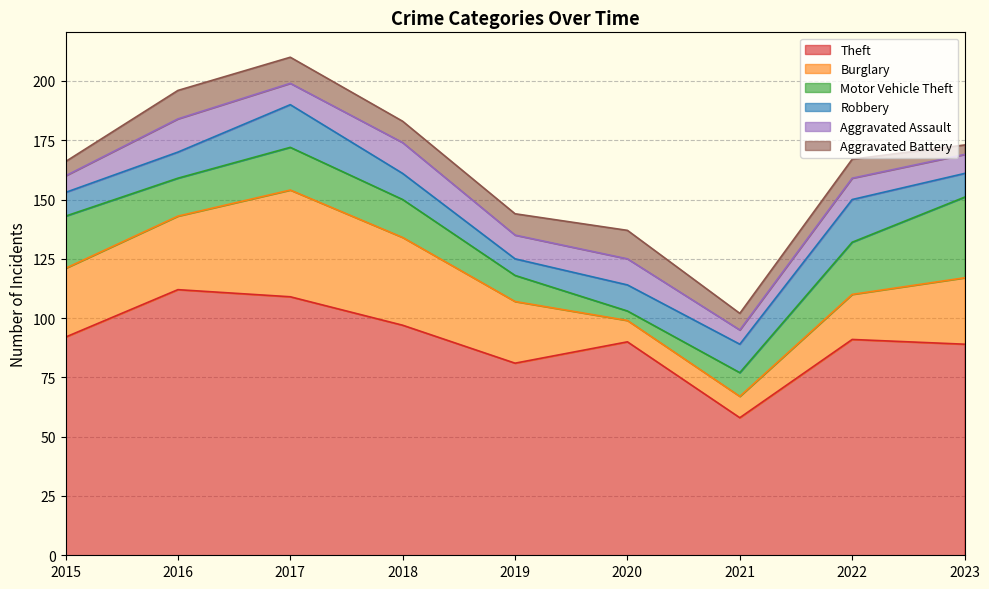

What are all the series names shown in the legend?

Theft, Burglary, Motor Vehicle Theft, Robbery, Aggravated Assault, Aggravated Battery